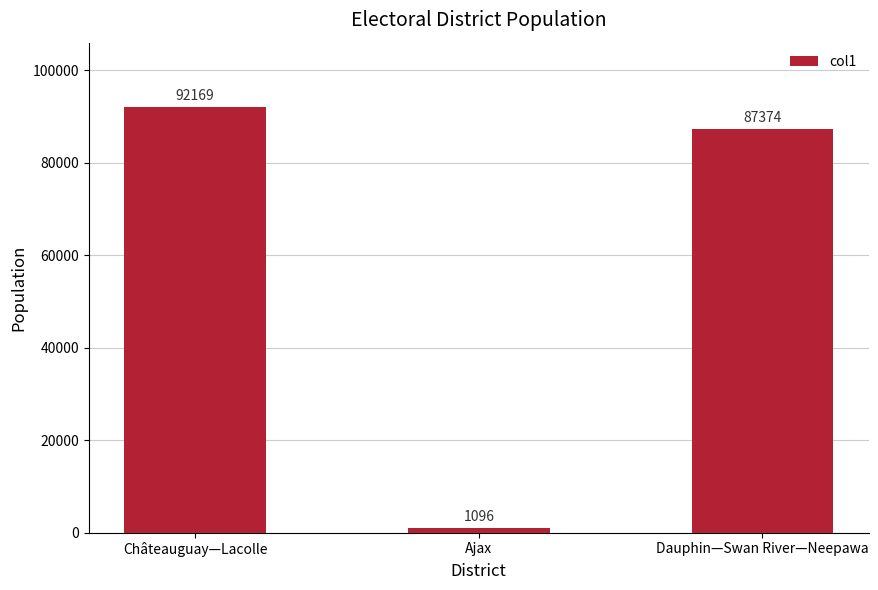

What is the difference between the values at Dauphin—Swan River—Neepawa and Ajax?

86278